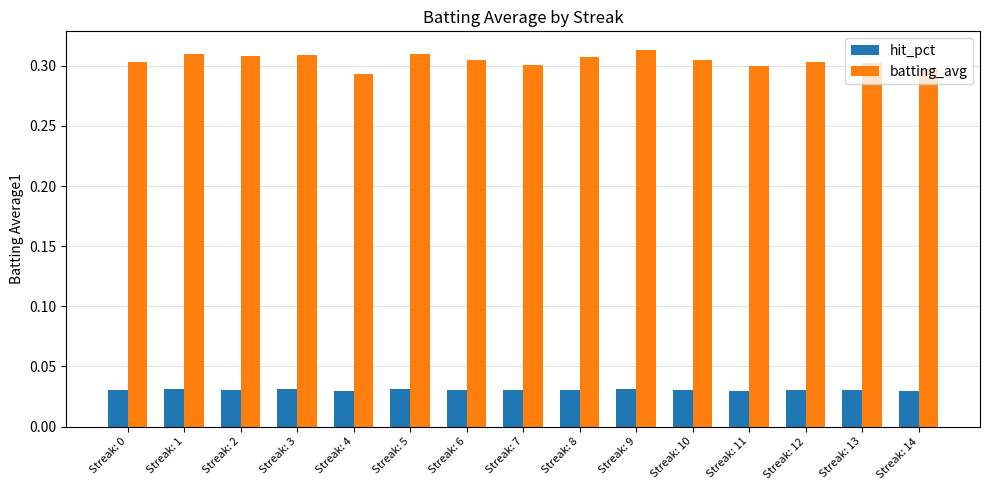

At how many categories does at least one series exceed 0?

15